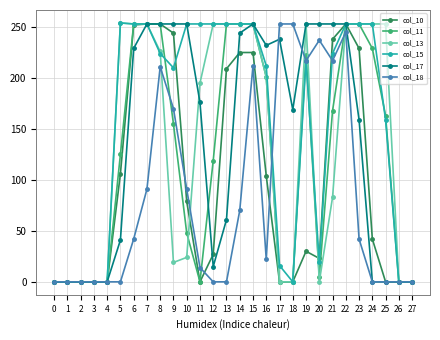

What is the highest value of the col_11 series?

253